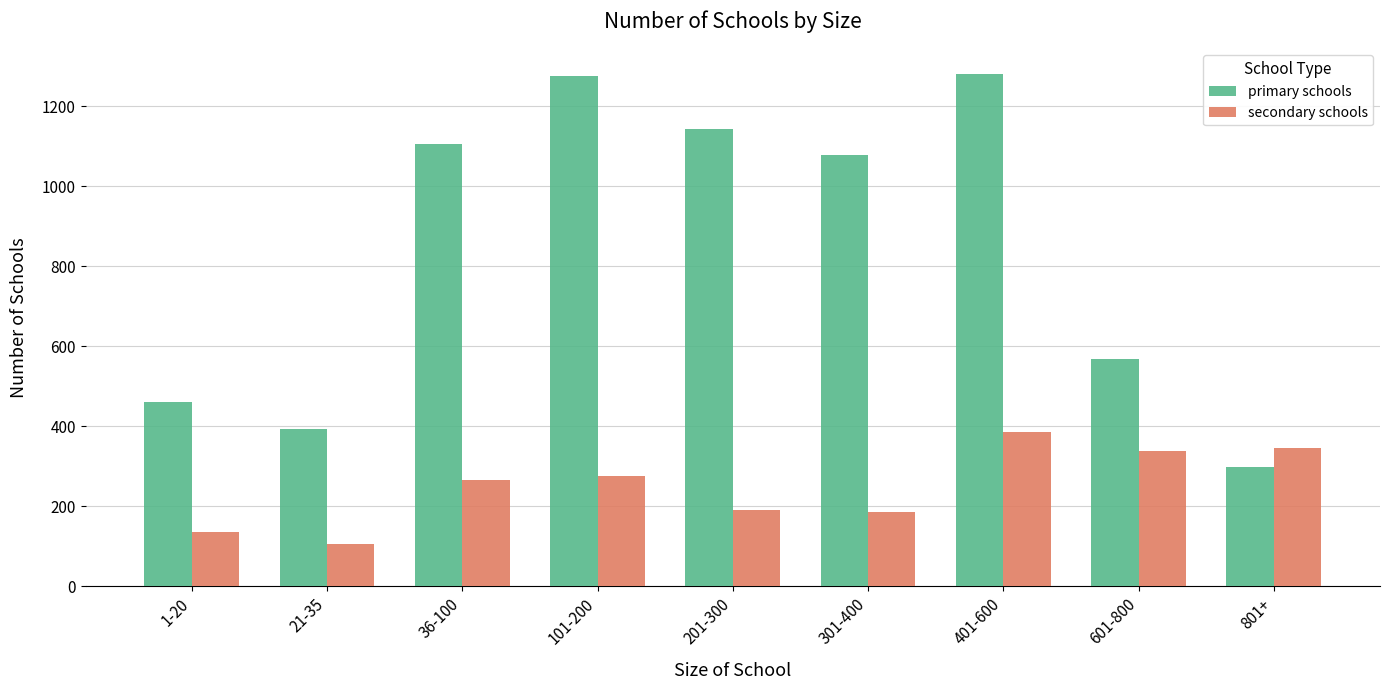

What is the sum of all primary schools values?

7604